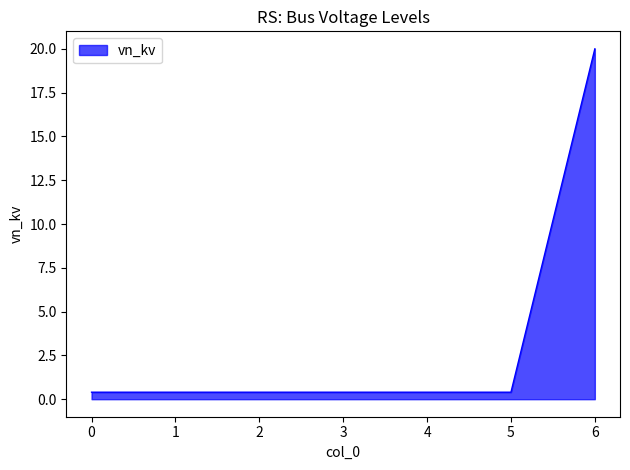

Reading right to left, transcribe all the data shown in this chart.

20.0	0.4	0.4	0.4	0.4	0.4	0.4